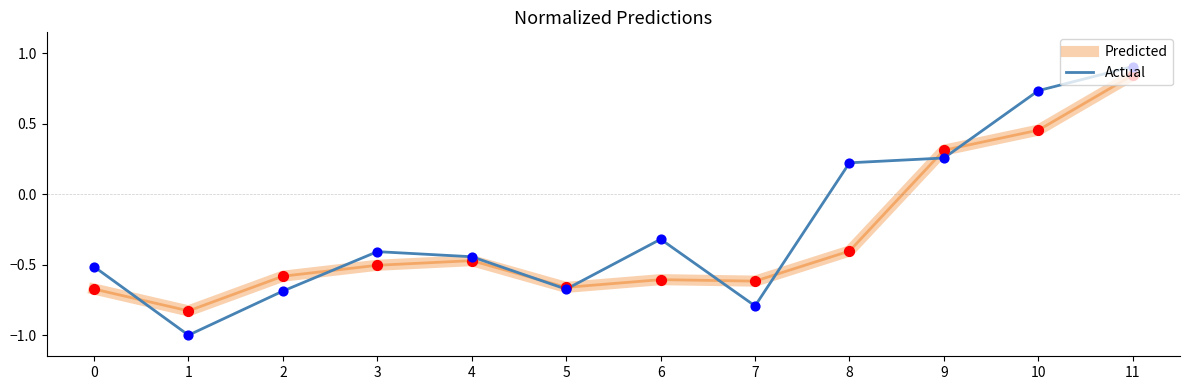

Is the value of Predicted at 8 greater than the value of Actual at 5?

Yes